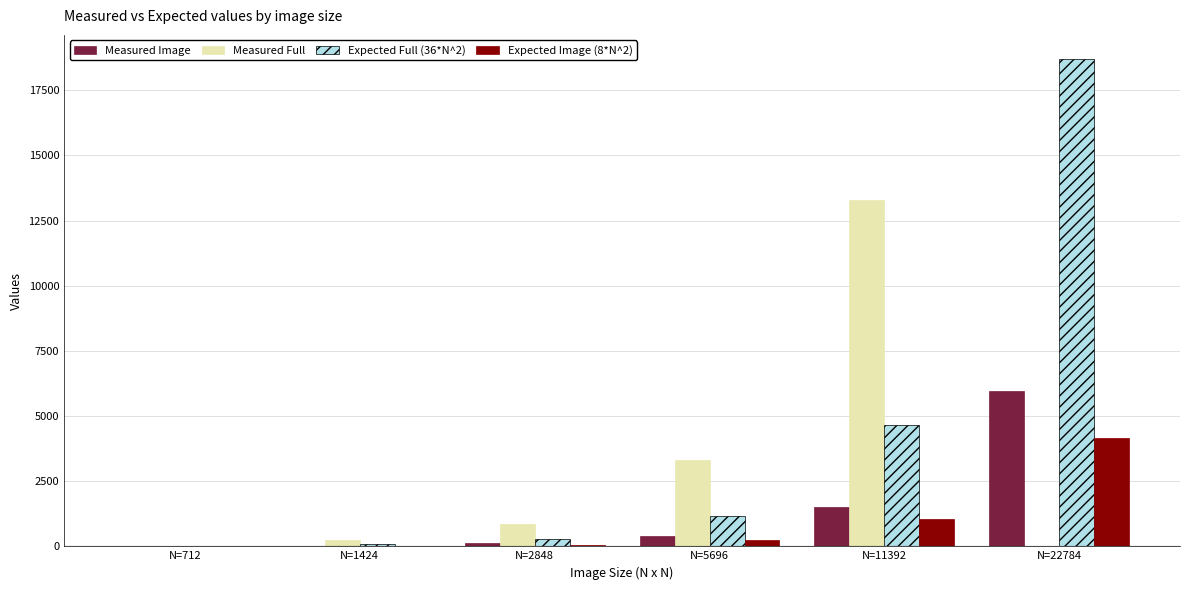

What value does the Measured Image series have at N=22784?

5970.0